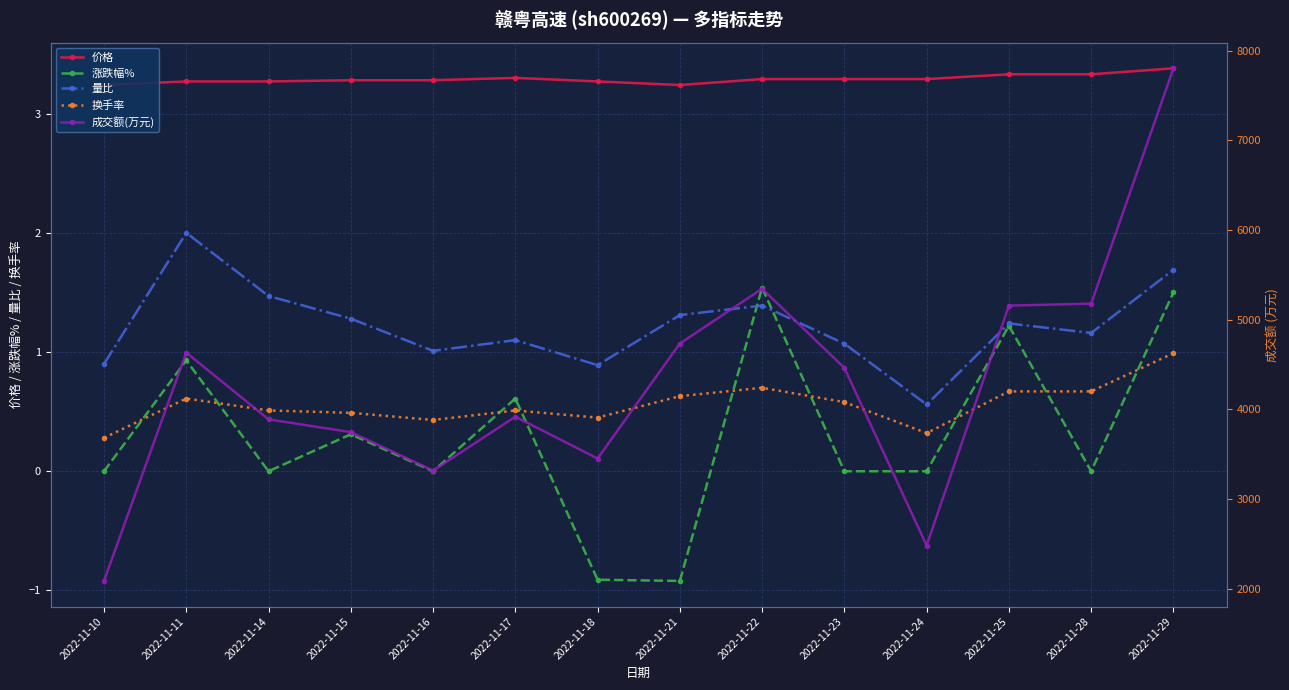

Reading left to right, extract all data points from this chart.

价格: 3.2	3.3	3.3	3.3	3.3	3.3	3.3	3.2	3.3	3.3	3.3	3.3	3.3	3.4
涨跌幅%: 0.0	0.9	0.0	0.3	0.0	0.6	-0.9	-0.9	1.5	0.0	0.0	1.2	0.0	1.5
量比: 0.9	2.0	1.5	1.3	1.0	1.1	0.9	1.3	1.4	1.1	0.6	1.2	1.2	1.7
换手率: 0.3	0.6	0.5	0.5	0.4	0.5	0.5	0.6	0.7	0.6	0.3	0.7	0.7	1.0
成交额(万元): 2086.0	4632.0	3888.0	3745.0	3316.0	3917.0	3451.0	4733.0	5344.0	4461.0	2481.0	5156.0	5178.0	7802.0